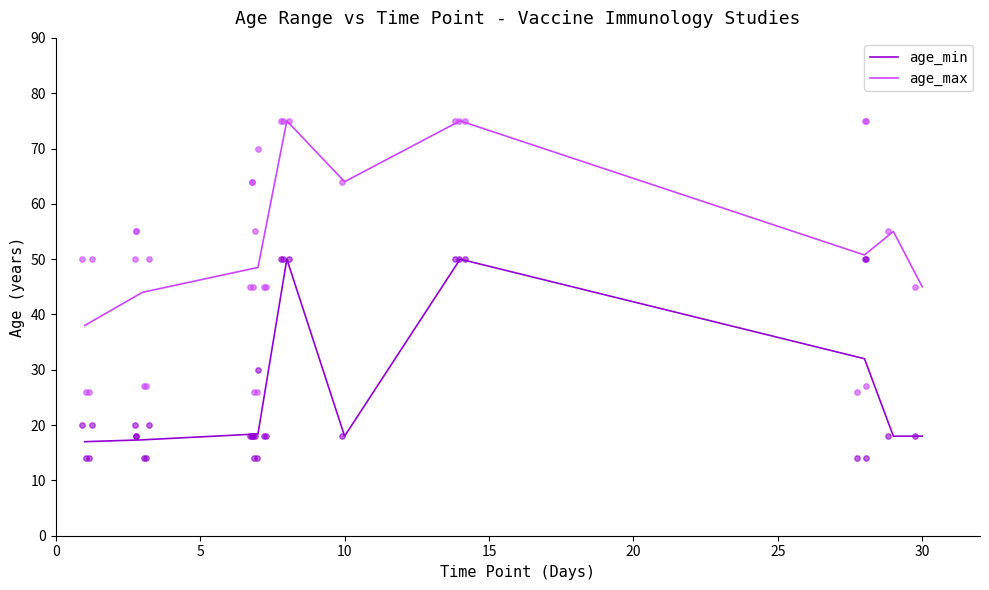

Which series has the largest total across all categories?

age_max